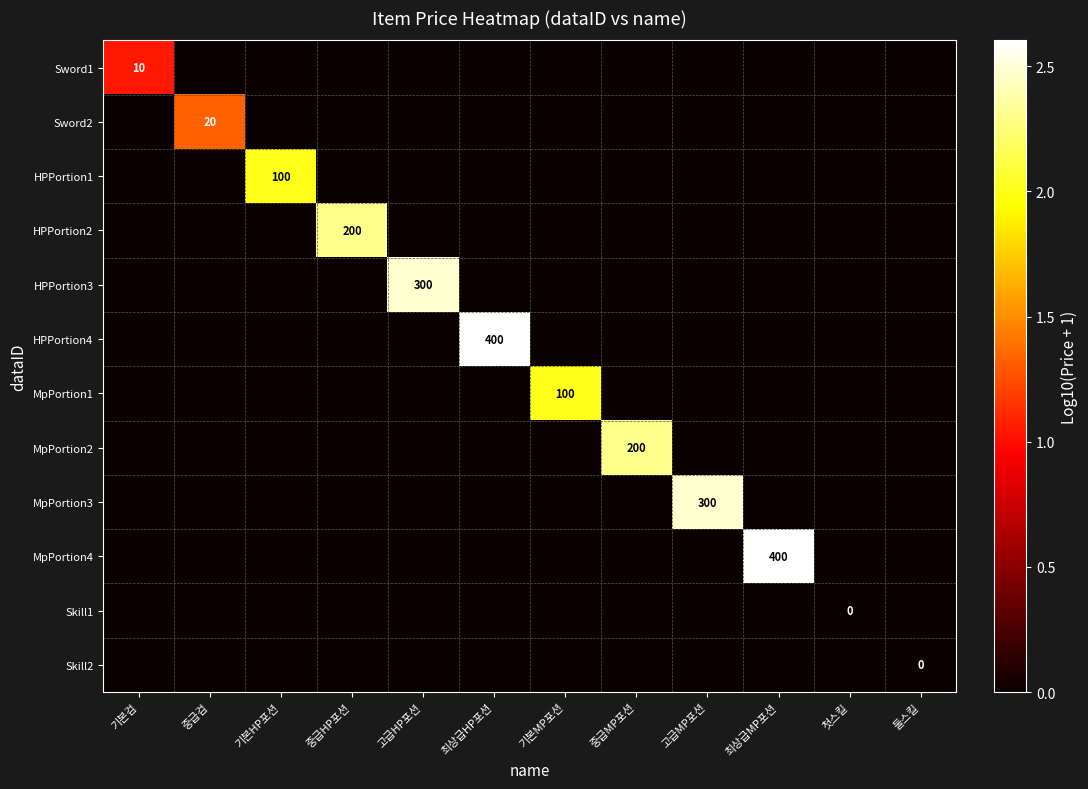

How many data points does each series have?

12